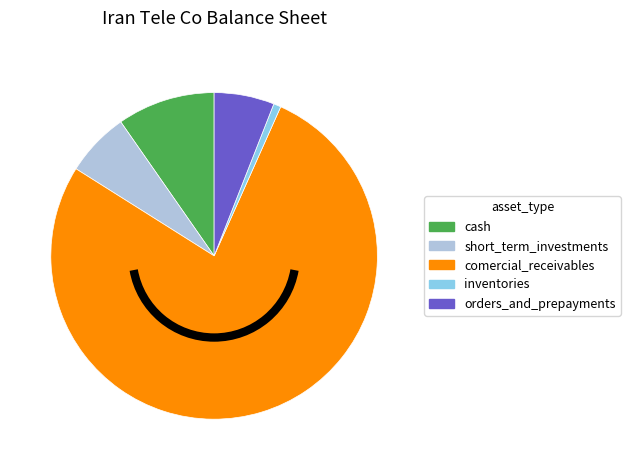

Between comercial_receivables and short_term_investments, which is larger?

comercial_receivables